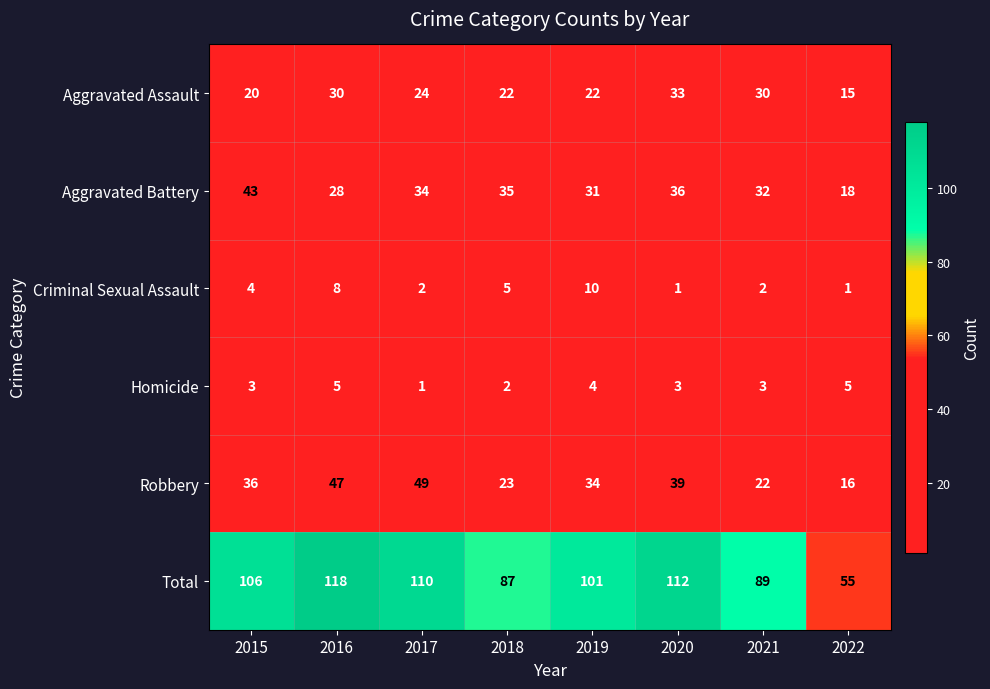

What is the difference between the Aggravated Battery values at 2015 and 2018?

8